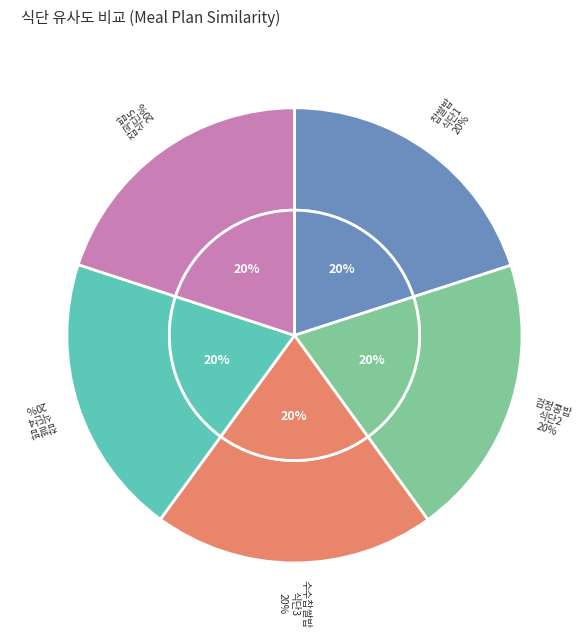

How many segments does this pie chart have?

5